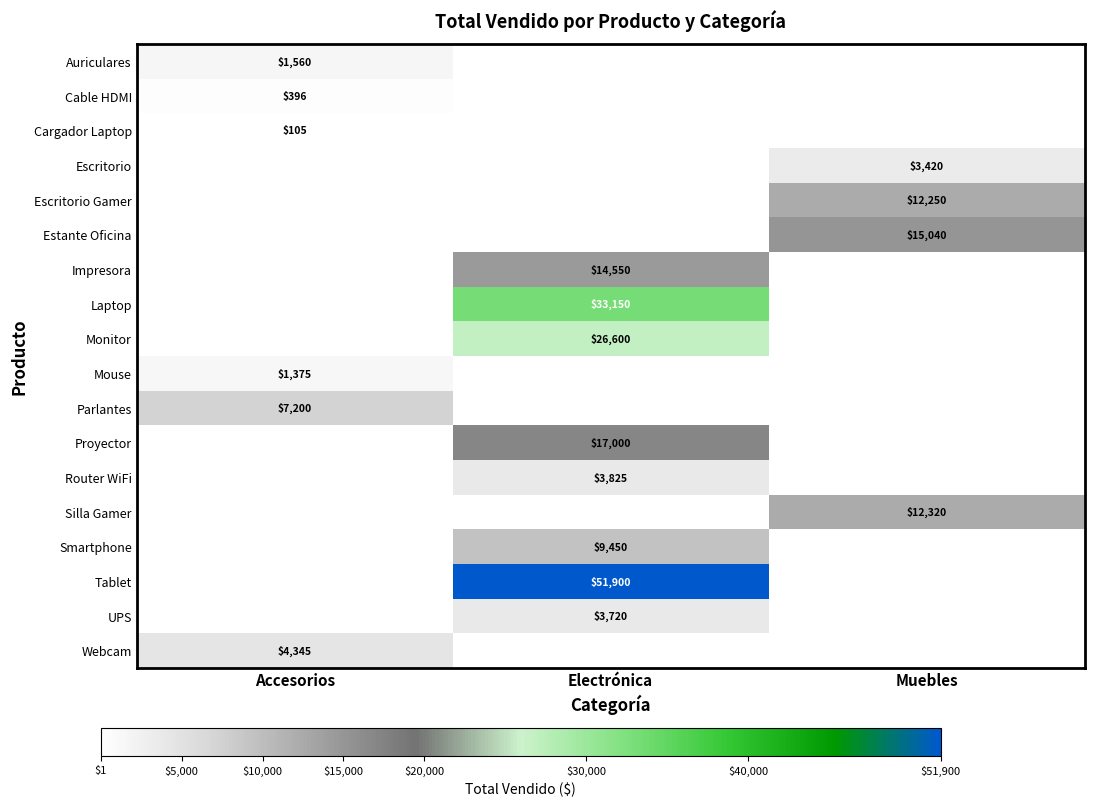

The value of Cable HDMI at Accesorios is 396. True or false?

True